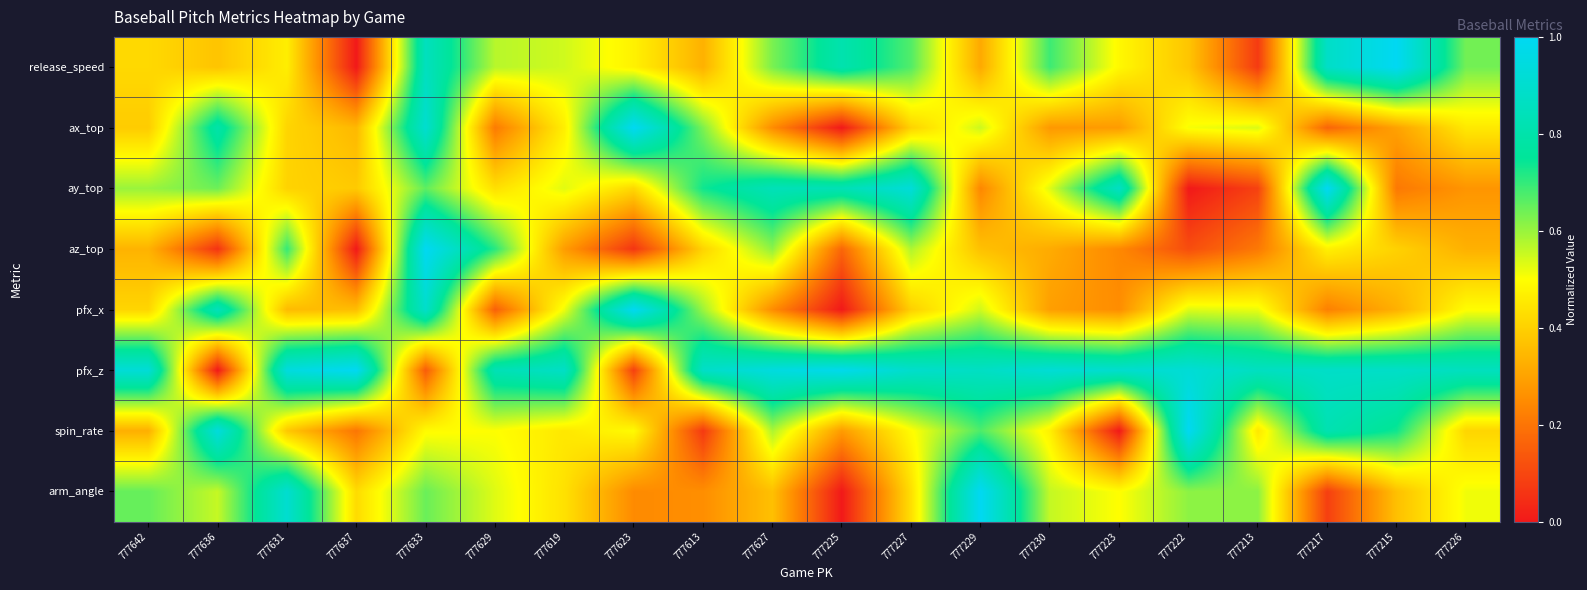

Reading left to right, list all the values displayed in this chart.

release_speed: 777642=0.4	777636=0.4	777631=0.5	777637=0.0	777633=0.9	777629=0.6	777619=0.5	777623=0.5	777613=0.3	777627=0.6	777225=0.8	777227=0.7	777229=0.3	777230=0.7	777223=0.5	777222=0.4	777213=0.1	777217=0.9	777215=1.0	777226=0.6
ax_top: 777642=0.4	777636=0.8	777631=0.4	777637=0.3	777633=0.9	777629=0.2	777619=0.5	777623=1.0	777613=0.6	777627=0.3	777225=0.0	777227=0.4	777229=0.6	777230=0.3	777223=0.3	777222=0.5	777213=0.5	777217=0.2	777215=0.3	777226=0.5
ay_top: 777642=0.6	777636=0.6	777631=0.4	777637=0.4	777633=0.7	777629=0.4	777619=0.5	777623=0.4	777613=0.7	777627=0.8	777225=0.8	777227=0.9	777229=0.2	777230=0.5	777223=0.9	777222=0.0	777213=0.1	777217=1.0	777215=0.2	777226=0.3
az_top: 777642=0.3	777636=0.1	777631=0.7	777637=0.0	777633=1.0	777629=0.7	777619=0.3	777623=0.1	777613=0.4	777627=0.6	777225=0.2	777227=0.6	777229=0.4	777230=0.3	777223=0.2	777222=0.1	777213=0.2	777217=0.5	777215=0.4	777226=0.3
pfx_x: 777642=0.4	777636=0.8	777631=0.4	777637=0.4	777633=0.9	777629=0.2	777619=0.5	777623=1.0	777613=0.6	777627=0.3	777225=0.0	777227=0.4	777229=0.5	777230=0.3	777223=0.3	777222=0.5	777213=0.5	777217=0.2	777215=0.3	777226=0.5
pfx_z: 777642=0.9	777636=0.0	777631=0.9	777637=1.0	777633=0.1	777629=0.8	777619=0.9	777623=0.1	777613=0.9	777627=0.9	777225=1.0	777227=0.9	777229=0.9	777230=0.9	777223=0.9	777222=0.9	777213=0.9	777217=0.9	777215=0.9	777226=0.9
spin_rate: 777642=0.3	777636=0.9	777631=0.4	777637=0.2	777633=0.5	777629=0.5	777619=0.5	777623=0.5	777613=0.1	777627=0.6	777225=0.3	777227=0.5	777229=0.7	777230=0.5	777223=0.0	777222=1.0	777213=0.4	777217=0.8	777215=0.7	777226=0.4
arm_angle: 777642=0.7	777636=0.6	777631=0.9	777637=0.4	777633=0.6	777629=0.5	777619=0.4	777623=0.2	777613=0.3	777627=0.4	777225=0.0	777227=0.4	777229=1.0	777230=0.6	777223=0.5	777222=0.6	777213=0.6	777217=0.1	777215=0.4	777226=0.5